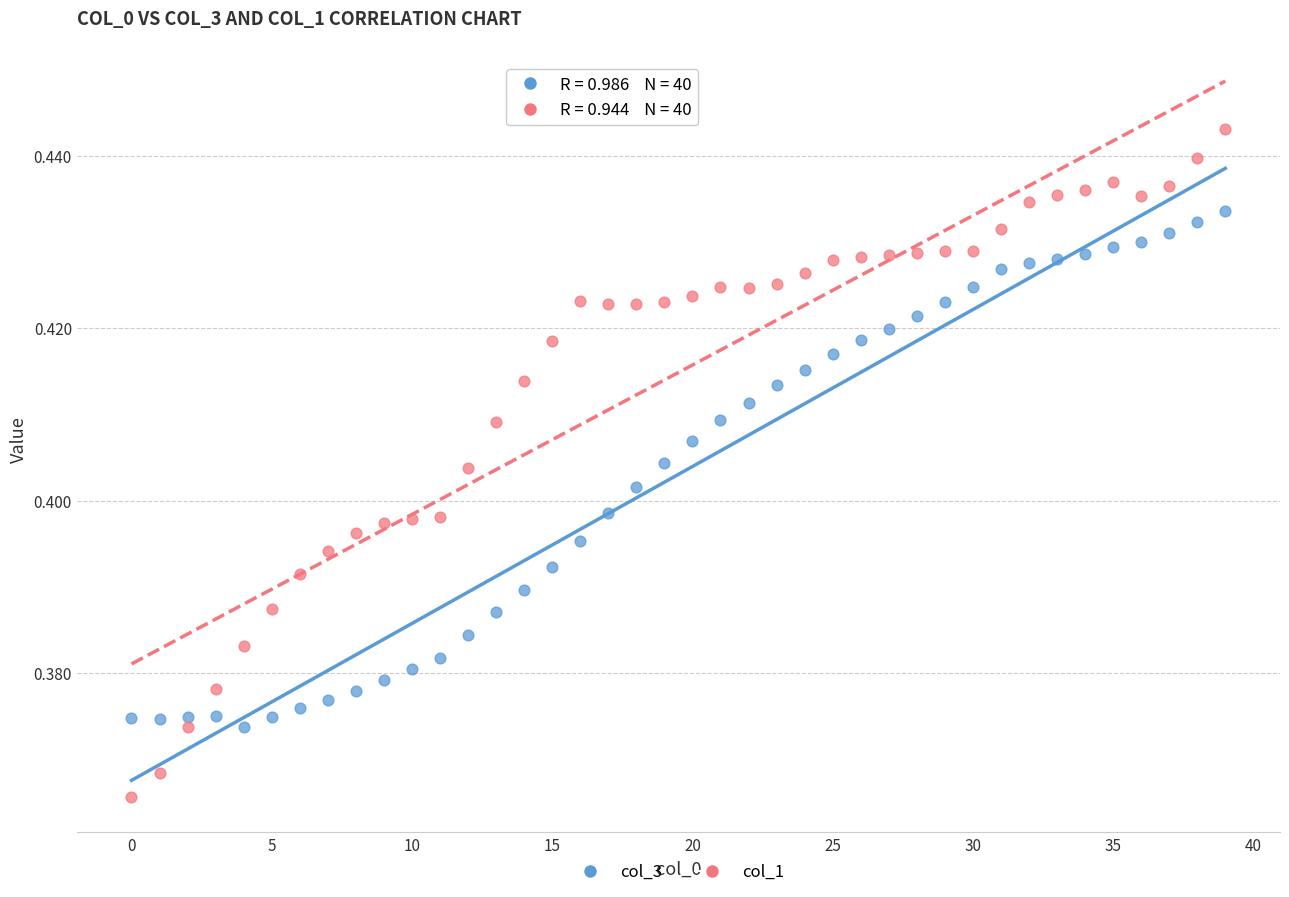

What are all the series names shown in the legend?

col_3, col_1